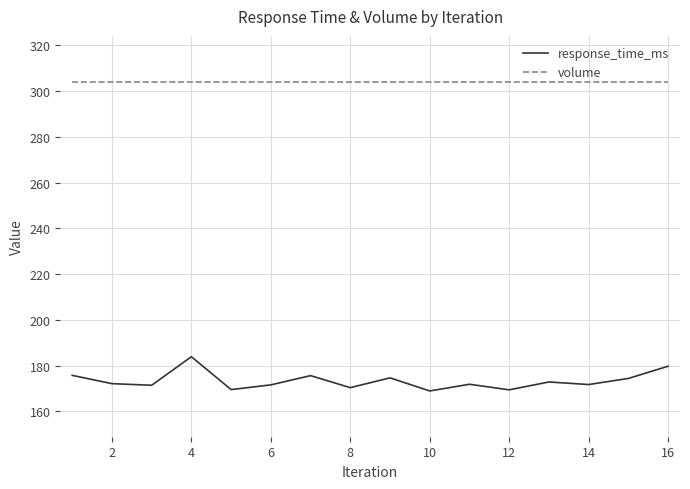

Which series has the largest range (max minus min)?

response_time_ms